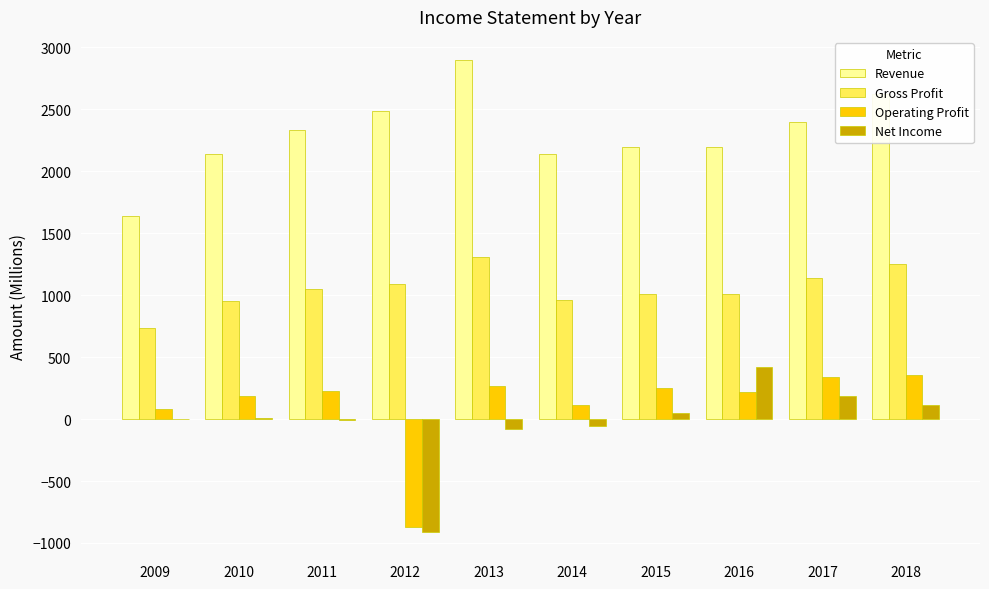

Which series has the largest total across all categories?

Revenue